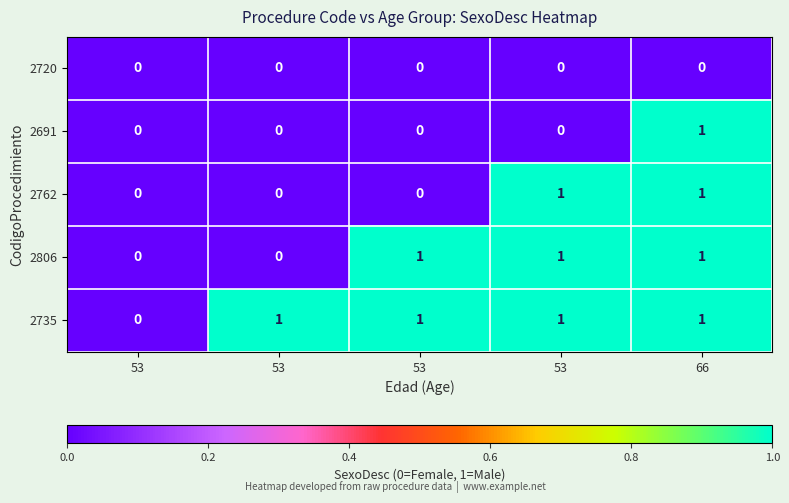

Rank the series at 53 from lowest to highest value.

2720, 2691, 2762, 2806, 2735